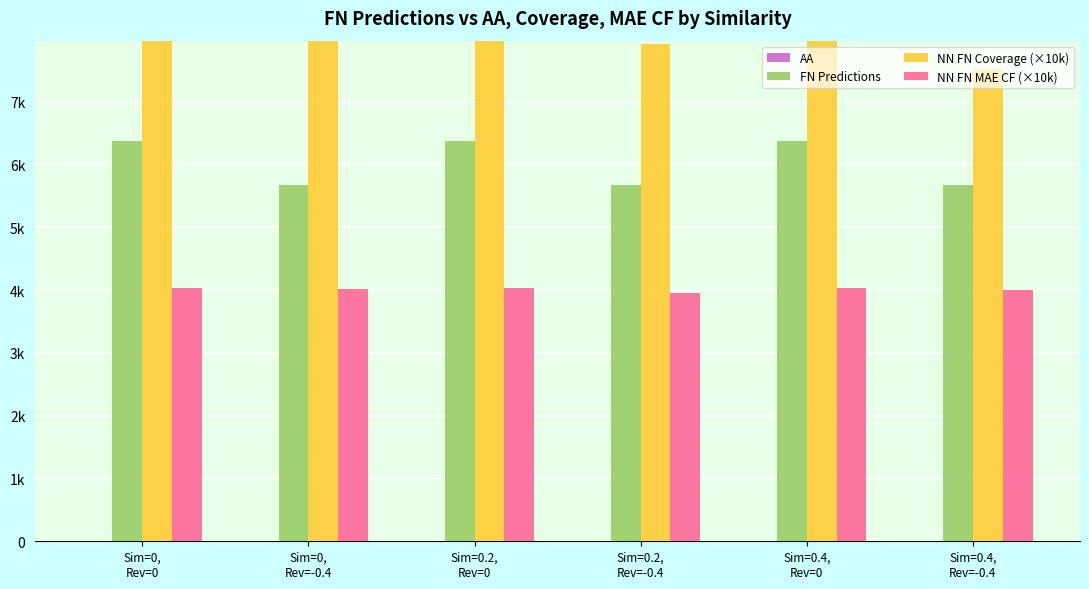

What is the difference between the highest and lowest values at Sim=0,
Rev=0?

8318.3